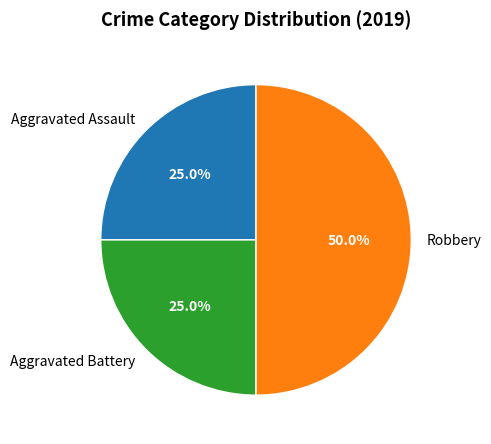

Does Aggravated Assault account for over 50% of the chart?

No